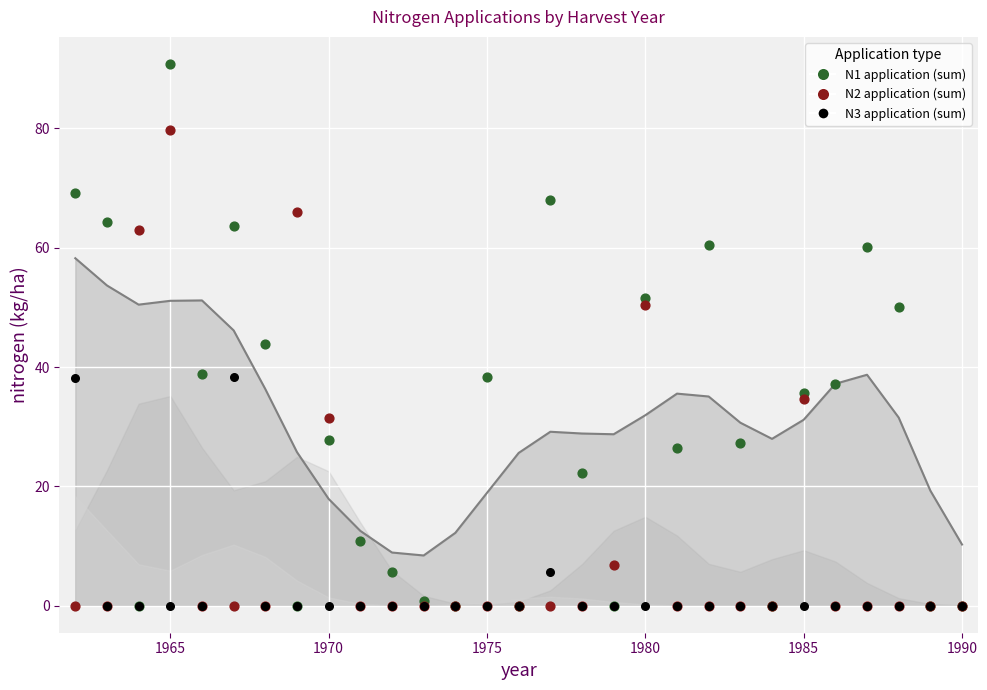

Is the value of N1 at 9 greater than the value of N3 at 5?

No